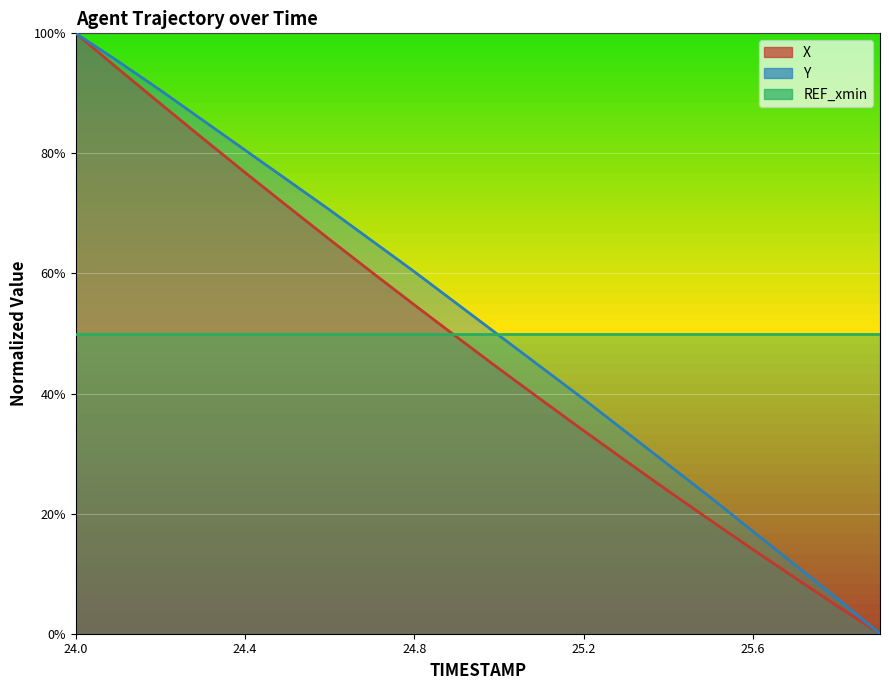

Which series has the largest range (max minus min)?

X